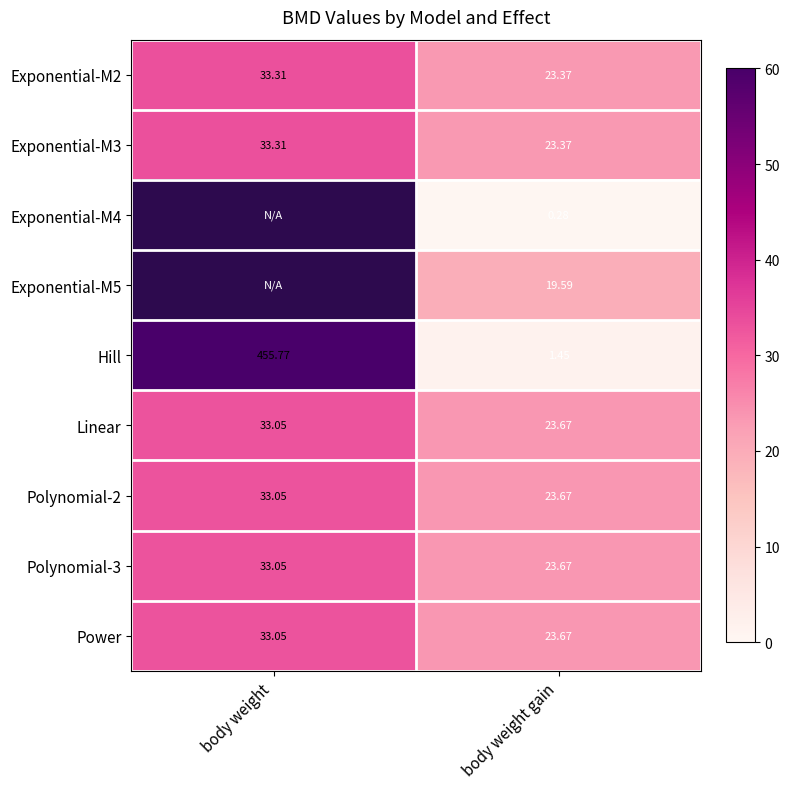

Which has a higher value, body weight gain or body weight?

body weight